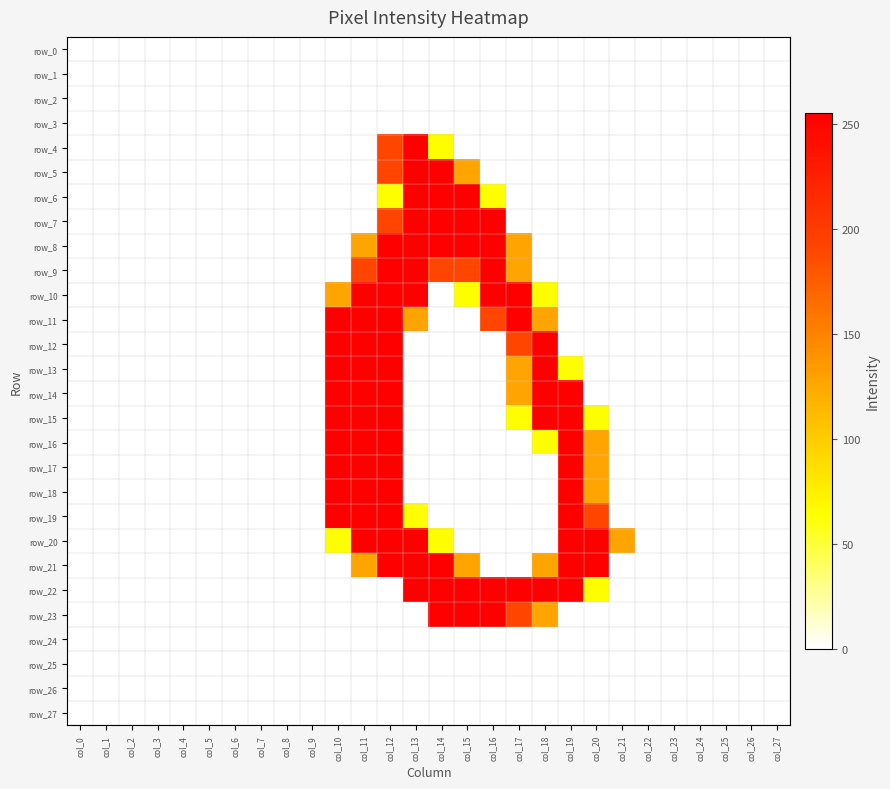

Between col_2 and col_14, which series saw the biggest shift?

row_5